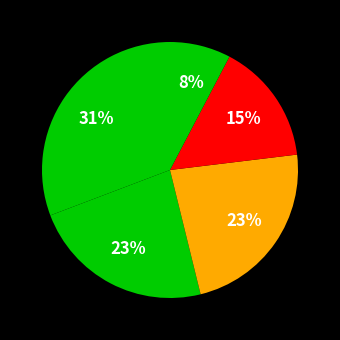

Which slice is the smallest?

Essay